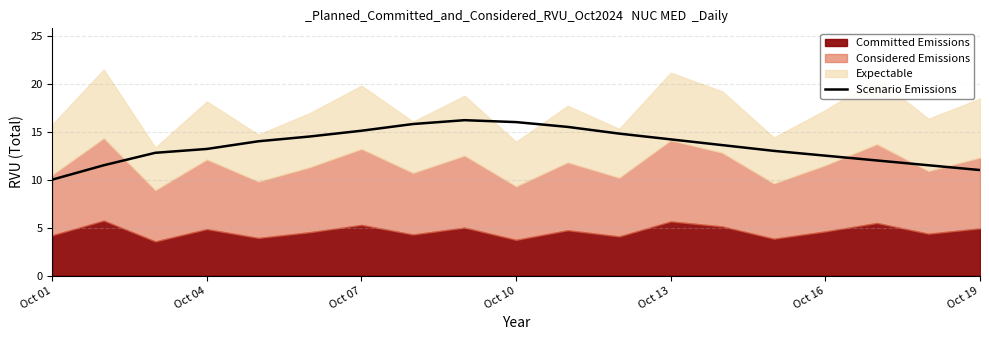

What is the maximum value for Scenario Emissions?

16.2